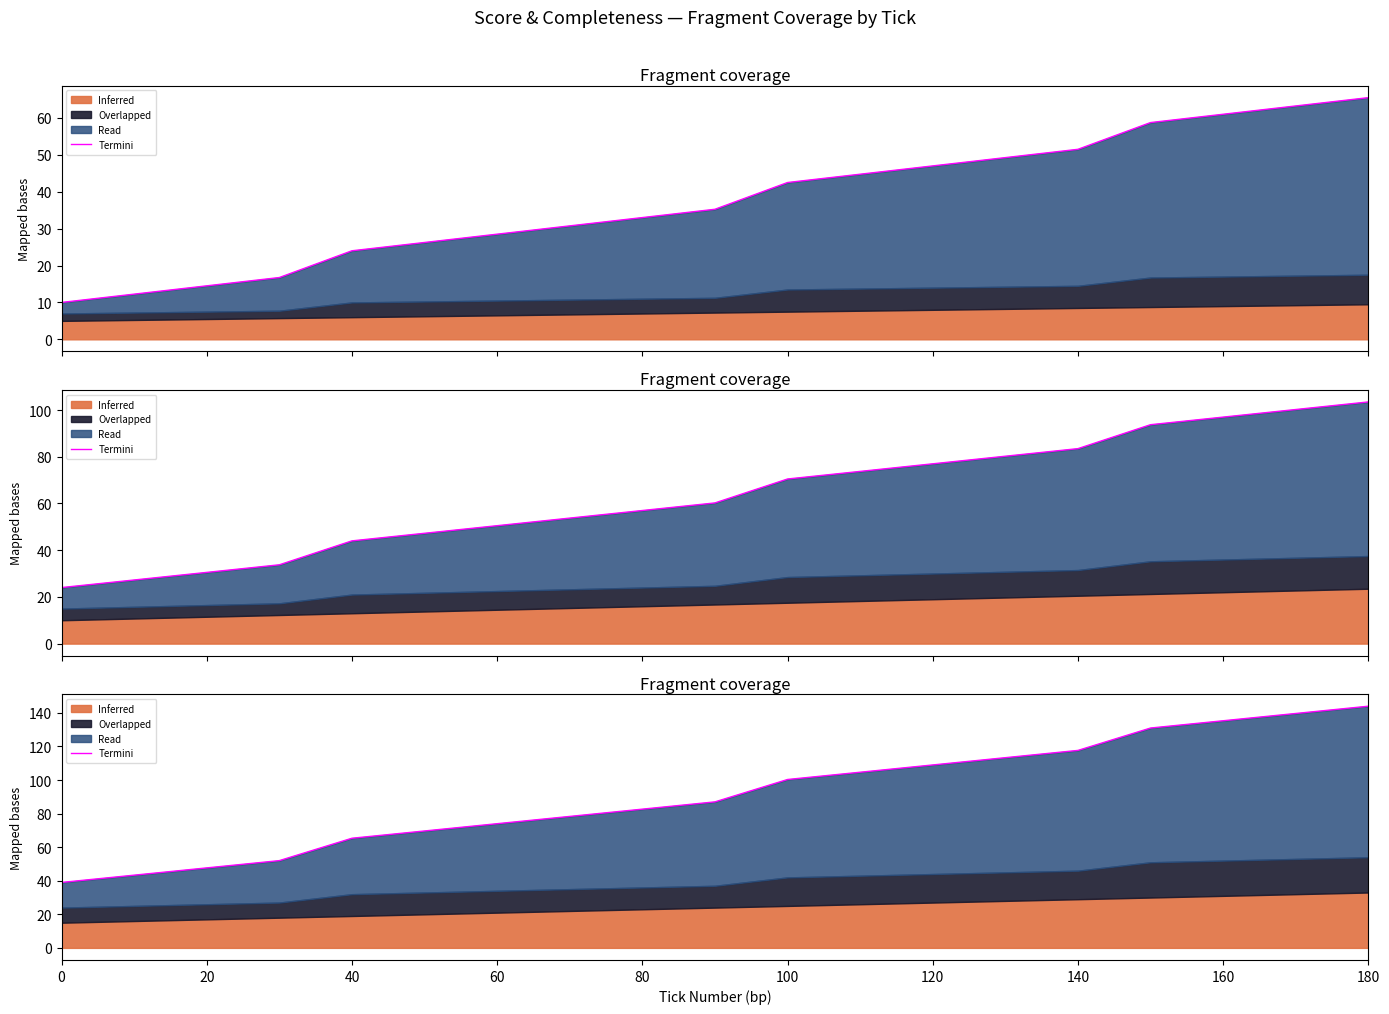

What is the greatest value displayed?

144.0